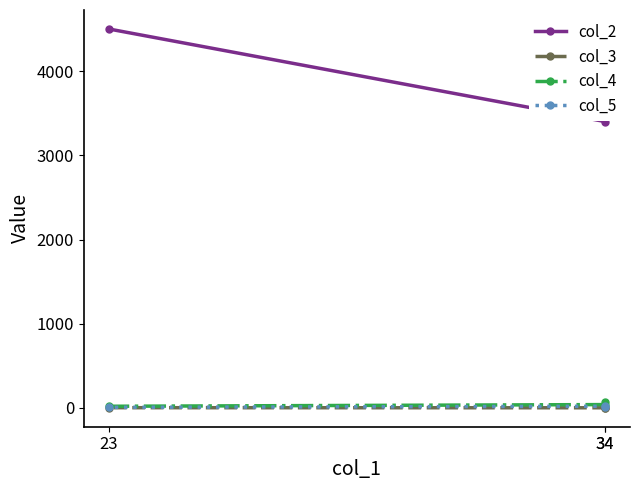

What is the maximum value shown in the chart?

4500